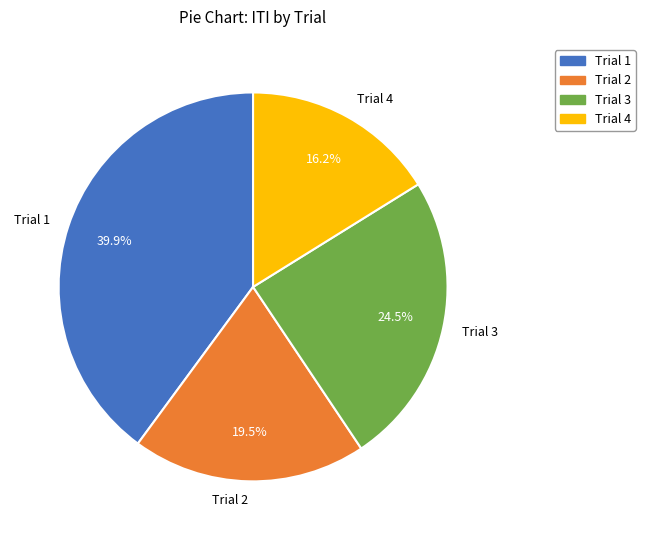

What percentage is NOT represented by Trial 3?

75.5%